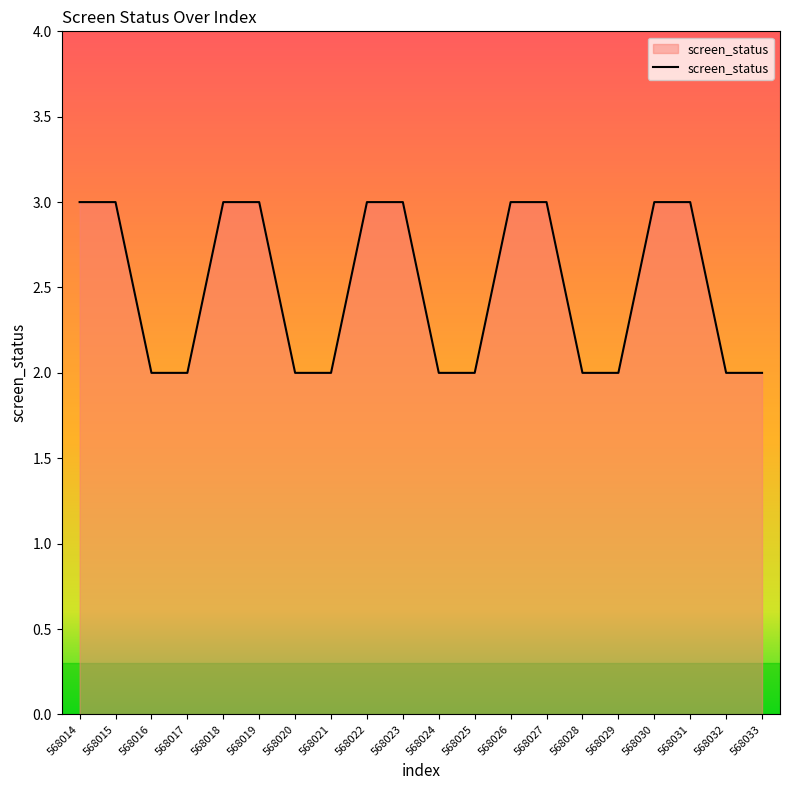

What is the change in value from 568021 to 568026?

+1